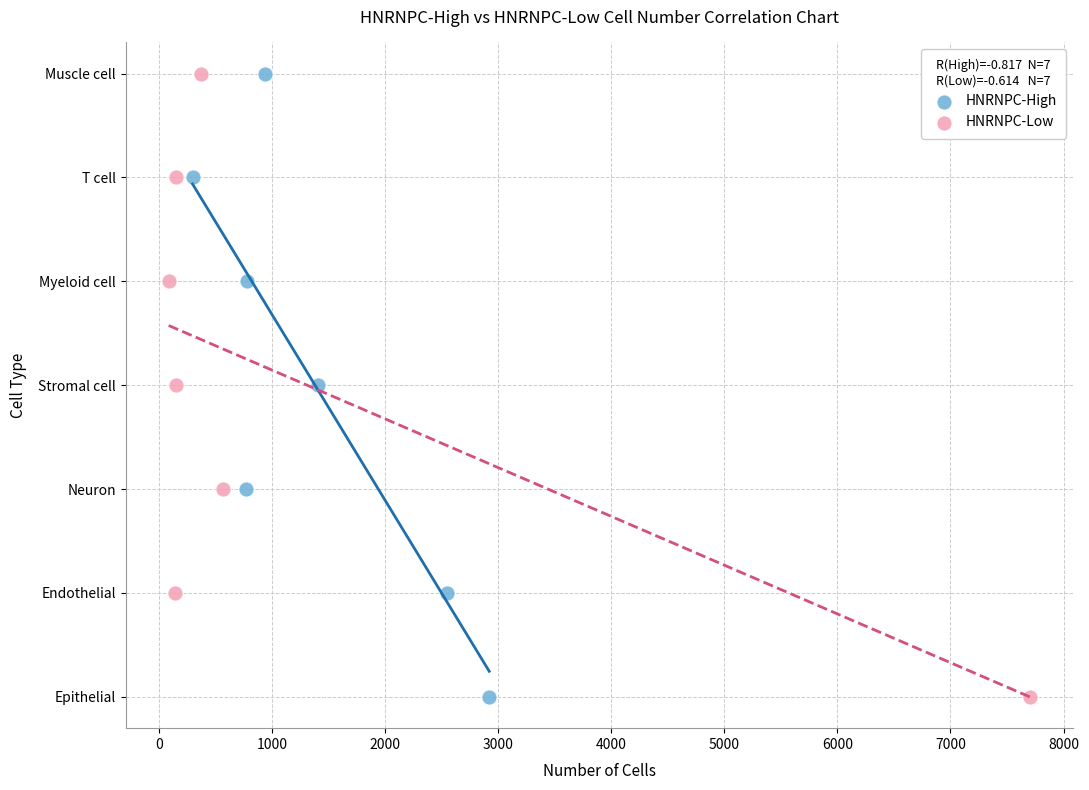

What are all the series names shown in the legend?

HNRNPC-High, HNRNPC-Low